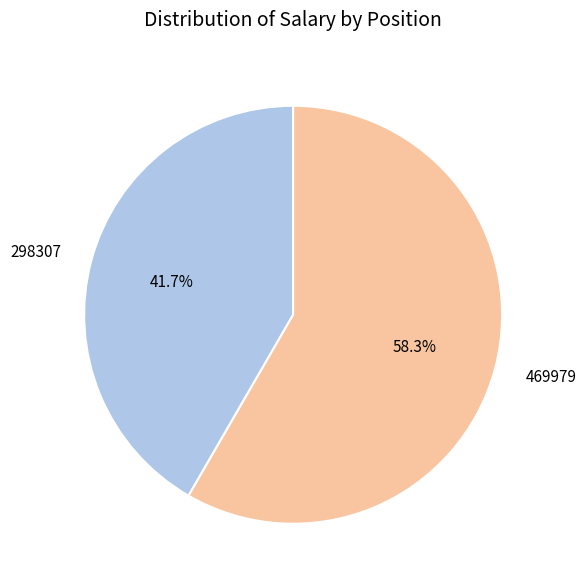

True or false: 469979 accounts for 58% of the total.

True